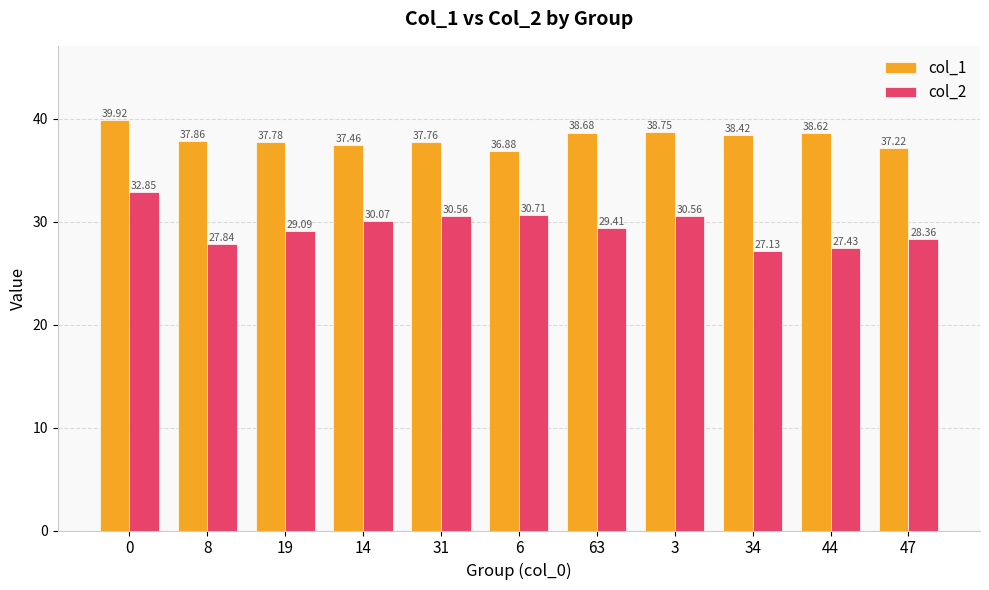

What is the smallest value displayed?

27.1